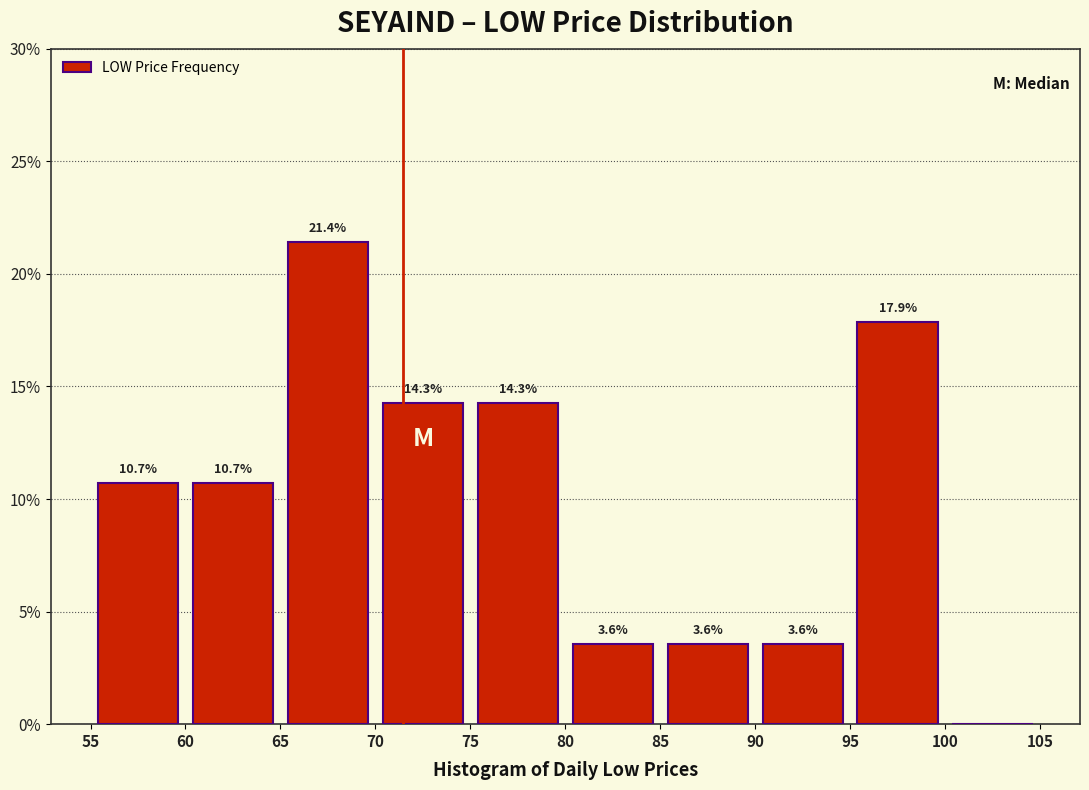

Which range on the x-axis has the tallest bar?

65 to 70